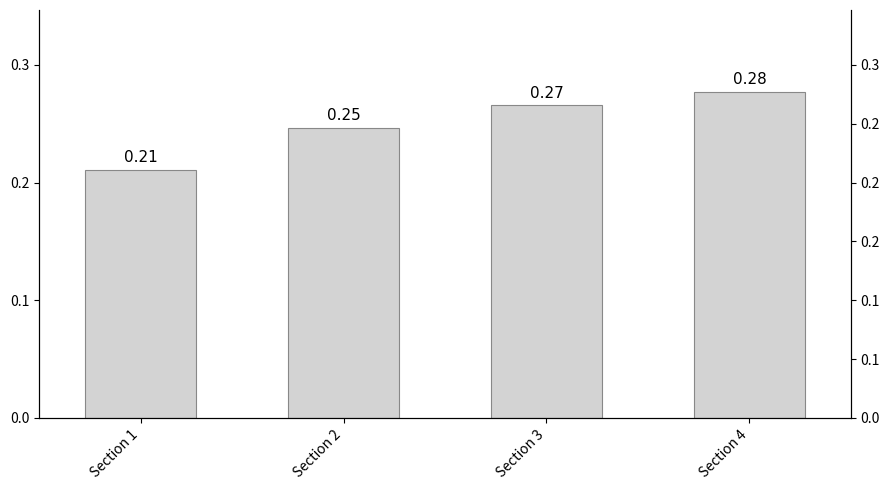

True or false: the data shows 0.1 at Section 3.

False